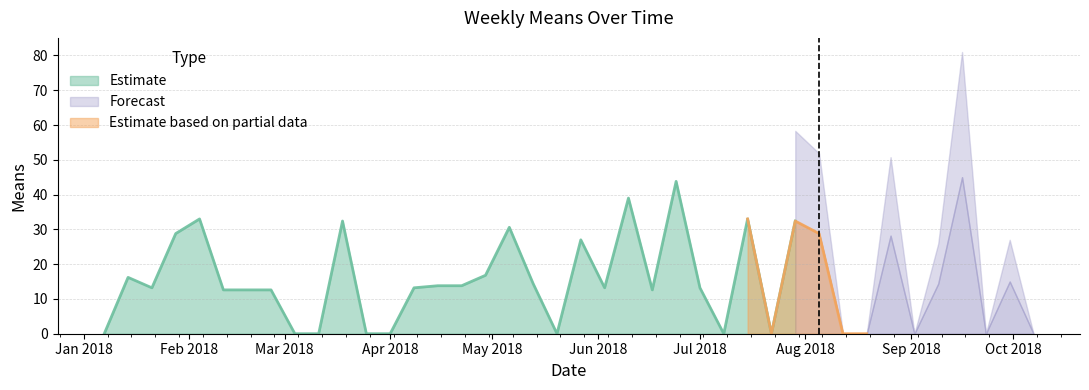

What is the average value?

15.2